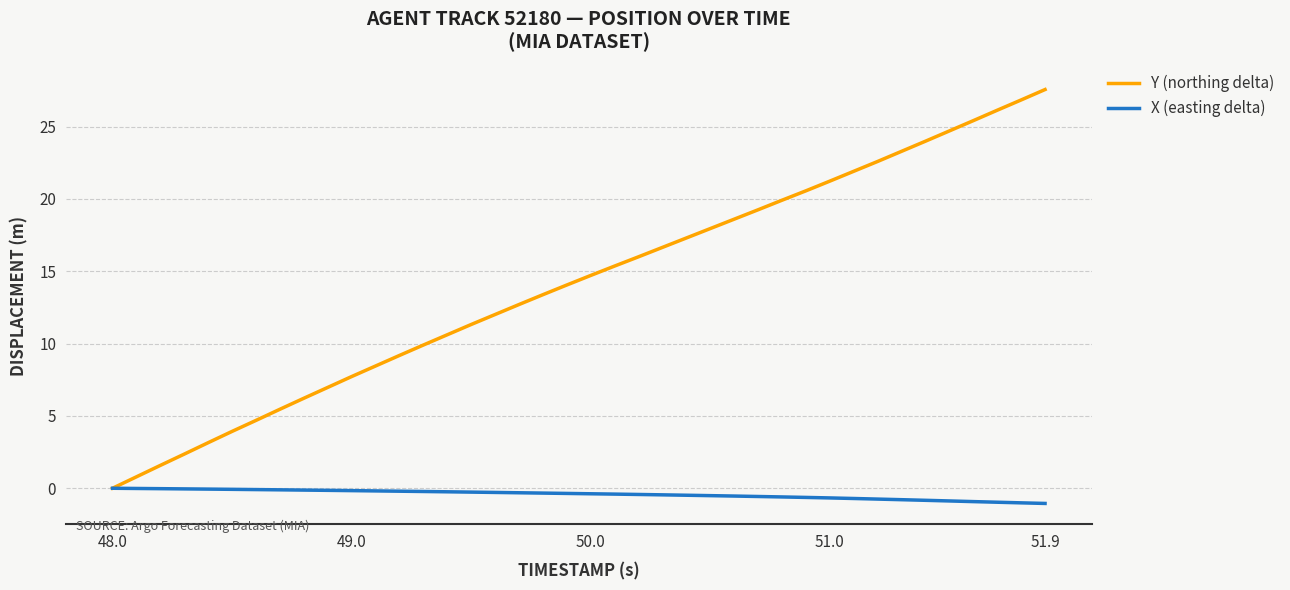

What is the minimum value shown in the chart?

-1.0